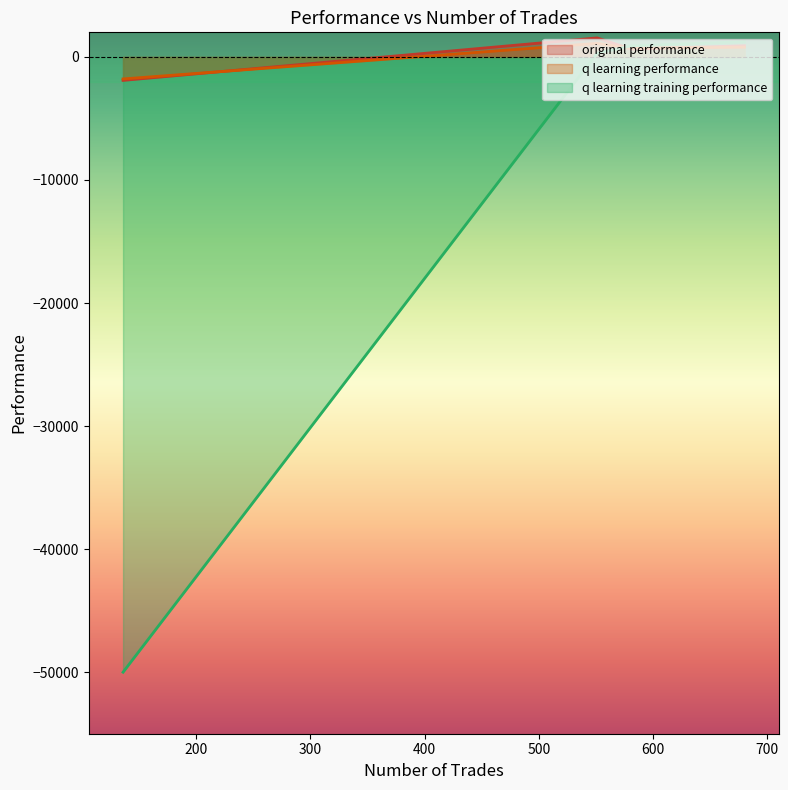

Reading left to right, what are all the values shown in this chart?

original performance: 633.3	908.7	1548.0	-1905.2
q learning performance: 723.2	791.5	1104.2	-1786.4
q learning training performance: 901.2	1236.4	305.5	-50000.0